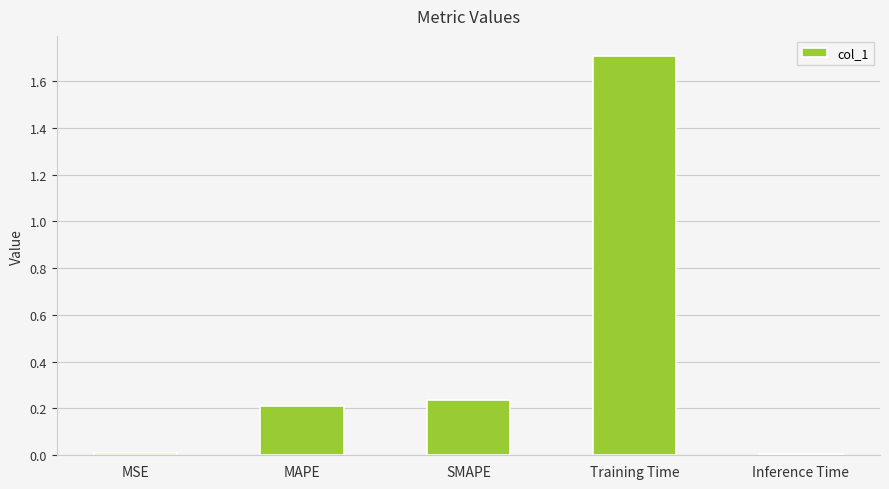

The value at SMAPE is 0.2. True or false?

True